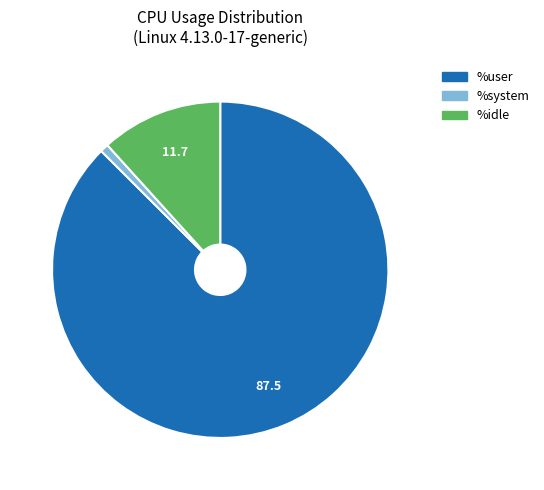

The %system slice represents 1% of the pie. True or false?

True